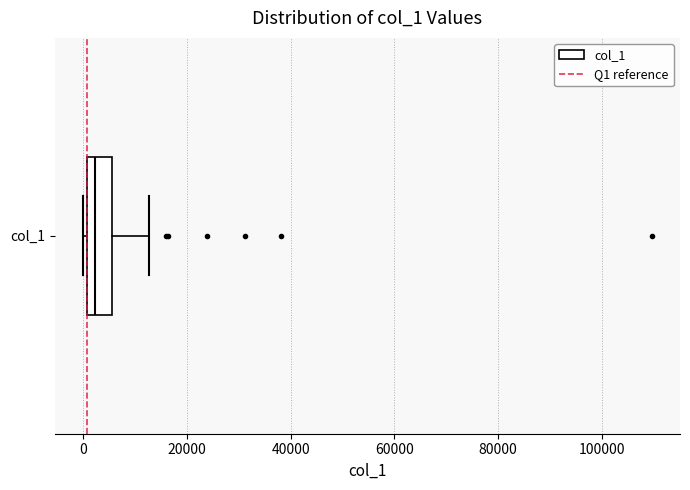

Read this box plot against the x-axis: the position of the median line, the range covered by the box, and the ends of both whiskers. The values are not printed on the chart, so give them approximately, as read against the axis.

median 2000, box 0 to 6000, whiskers 0 (just left of the box's left edge) to 12000